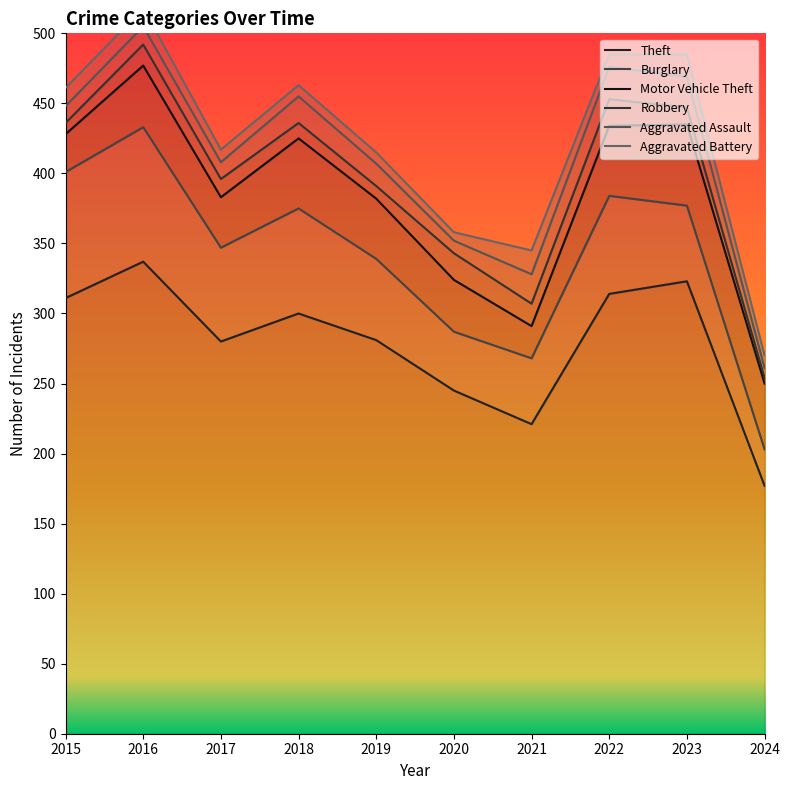

How many distinct data groups are displayed?

6